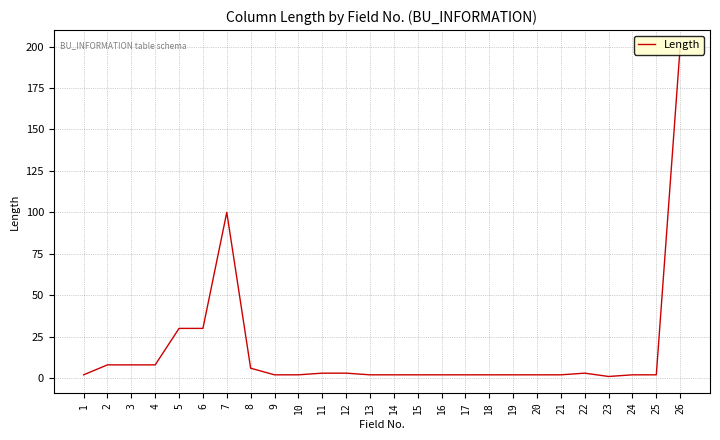

Is it true that the value at 11 is 3?

True